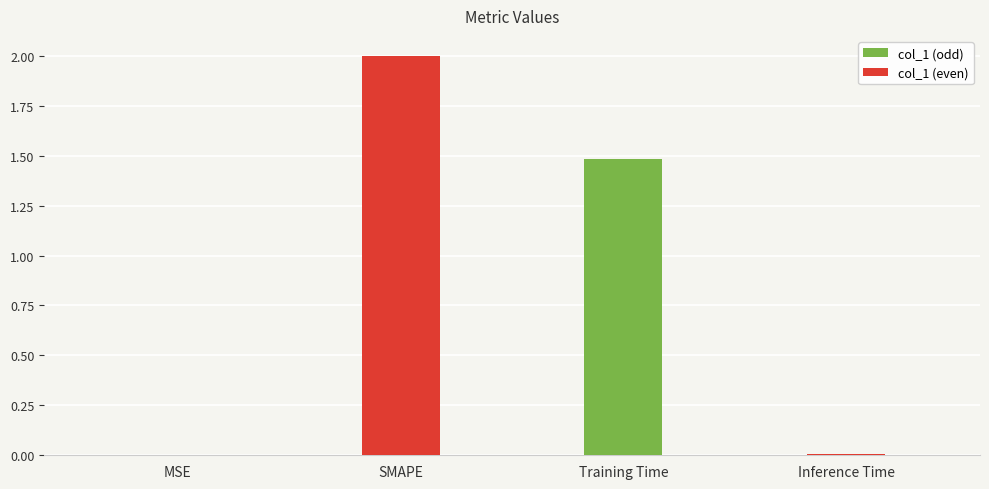

Are the bars horizontal?

No